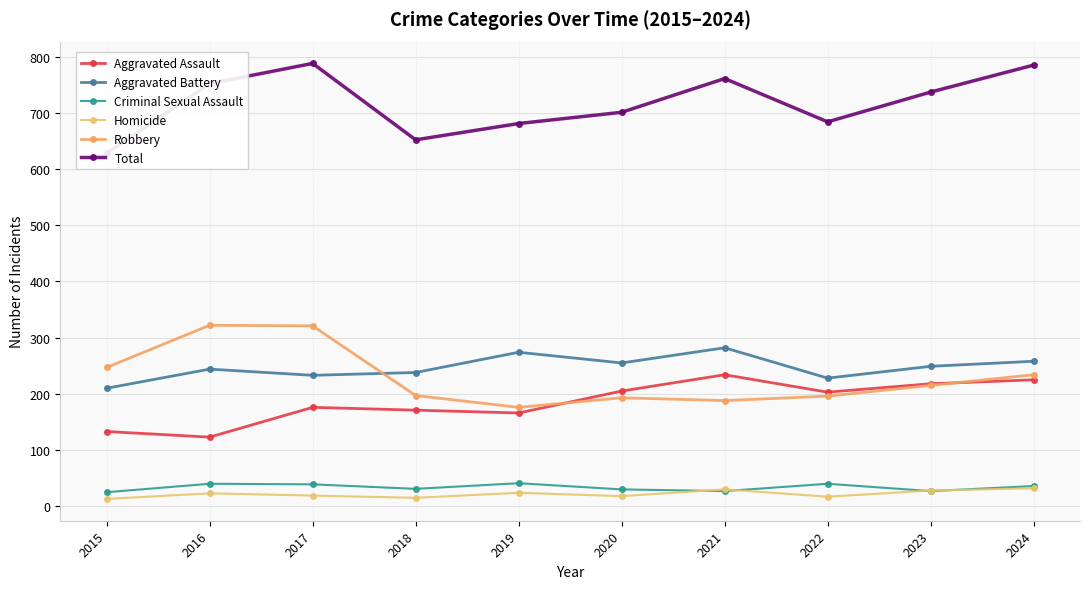

What is the sum of the Robbery values at 2021 and 2017?

509